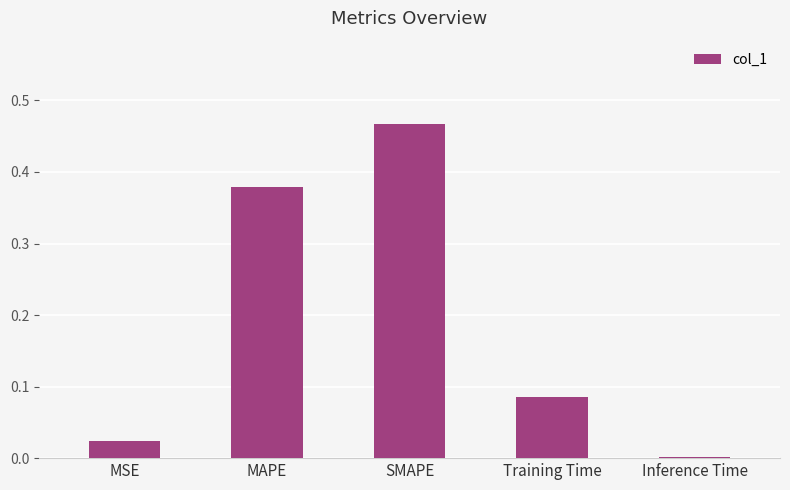

Which has a higher value, MSE or SMAPE?

SMAPE